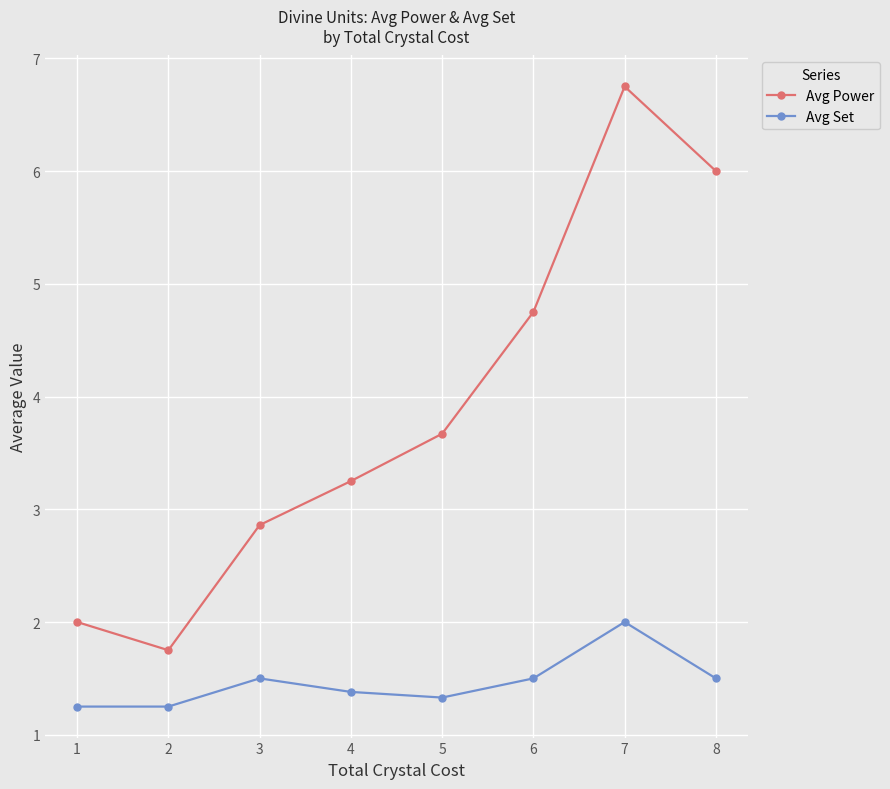

At which category is the sum across all series the highest?

7